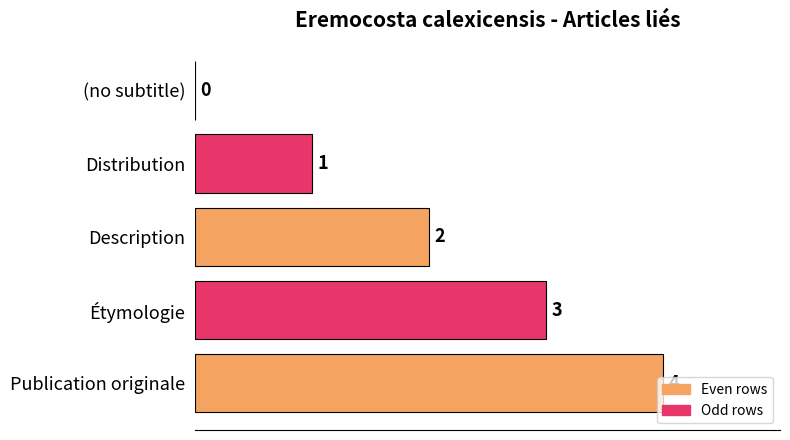

What is the ratio of the value at Description to the value at Étymologie?

0.7